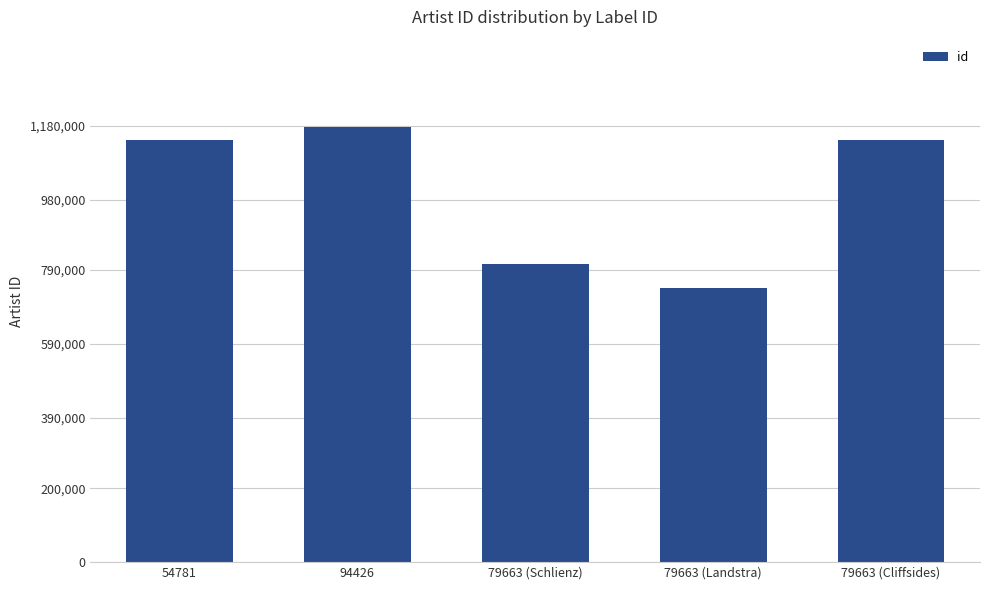

What is the approximate value at 79663 (Schlienz), to the nearest 50?

806850